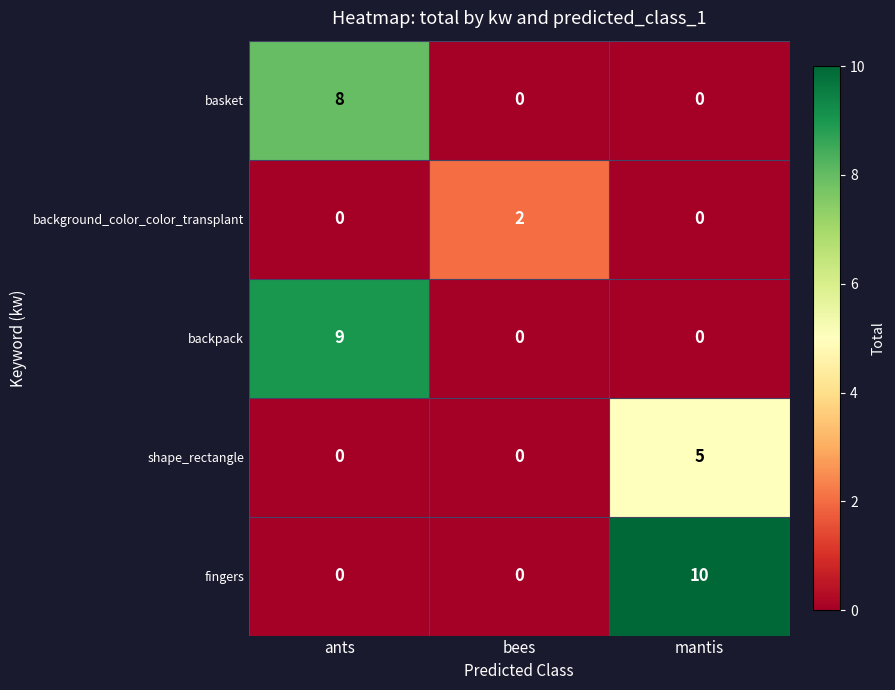

True or false: shape_rectangle has a value of 2 at bees.

False